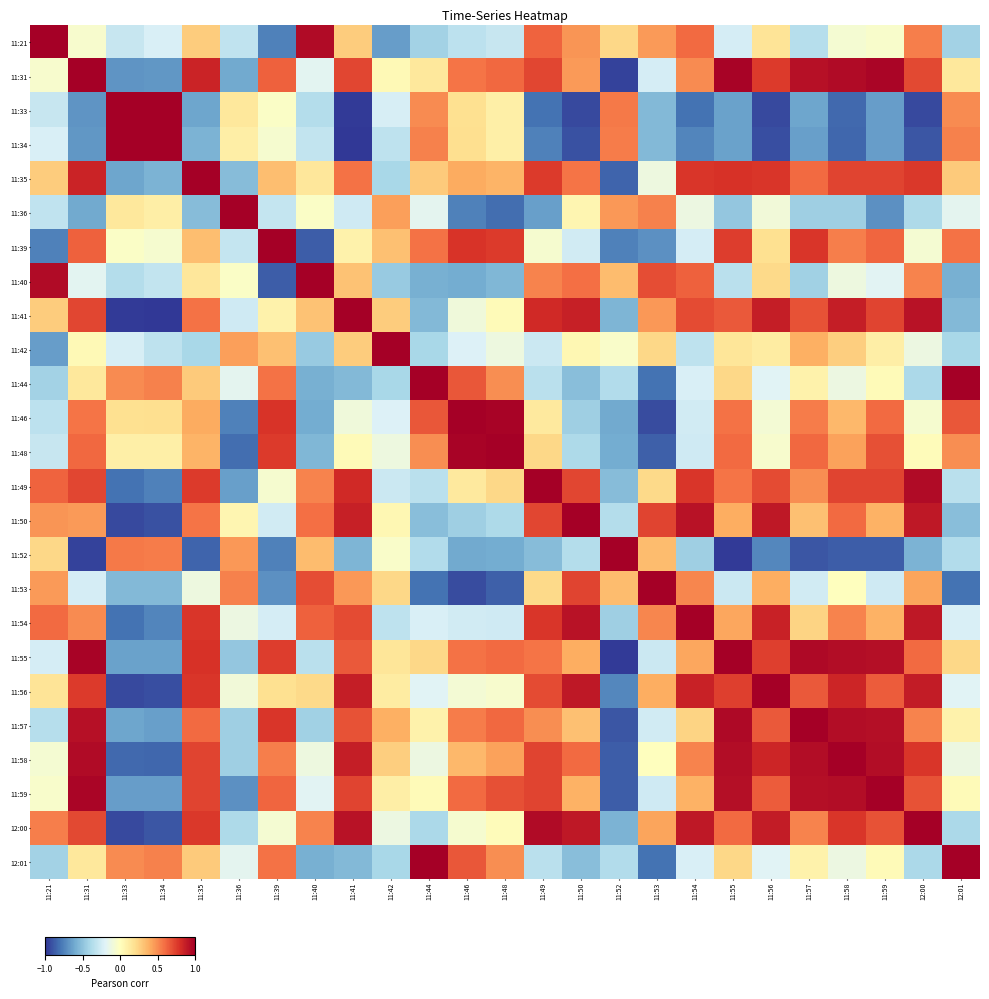

Reading left to right, extract all data points from this chart.

11:21: 11:21=1.0	11:31=-0.1	11:33=-0.3	11:34=-0.2	11:35=0.3	11:36=-0.3	11:39=-0.8	11:40=1.0	11:41=0.3	11:42=-0.7	11:44=-0.4	11:46=-0.3	11:48=-0.3	11:49=0.6	11:50=0.5	11:52=0.2	11:53=0.5	11:54=0.6	11:55=-0.2	11:56=0.2	11:57=-0.4	11:58=-0.1	11:59=-0.0	12:00=0.5	12:01=-0.4
11:31: 11:21=-0.1	11:31=1.0	11:33=-0.7	11:34=-0.7	11:35=0.8	11:36=-0.6	11:39=0.6	11:40=-0.2	11:41=0.7	11:42=0.0	11:44=0.1	11:46=0.6	11:48=0.6	11:49=0.7	11:50=0.5	11:52=-1.0	11:53=-0.2	11:54=0.5	11:55=1.0	11:56=0.8	11:57=0.9	11:58=1.0	11:59=1.0	12:00=0.7	12:01=0.1
11:33: 11:21=-0.3	11:31=-0.7	11:33=1.0	11:34=1.0	11:35=-0.6	11:36=0.1	11:39=-0.0	11:40=-0.4	11:41=-1.0	11:42=-0.2	11:44=0.5	11:46=0.2	11:48=0.1	11:49=-0.8	11:50=-0.9	11:52=0.6	11:53=-0.5	11:54=-0.8	11:55=-0.6	11:56=-0.9	11:57=-0.6	11:58=-0.8	11:59=-0.7	12:00=-0.9	12:01=0.5
11:34: 11:21=-0.2	11:31=-0.7	11:33=1.0	11:34=1.0	11:35=-0.6	11:36=0.1	11:39=-0.1	11:40=-0.3	11:41=-1.0	11:42=-0.3	11:44=0.5	11:46=0.2	11:48=0.1	11:49=-0.8	11:50=-0.9	11:52=0.5	11:53=-0.5	11:54=-0.7	11:55=-0.6	11:56=-0.9	11:57=-0.6	11:58=-0.8	11:59=-0.7	12:00=-0.9	12:01=0.5
11:35: 11:21=0.3	11:31=0.8	11:33=-0.6	11:34=-0.6	11:35=1.0	11:36=-0.5	11:39=0.3	11:40=0.2	11:41=0.6	11:42=-0.4	11:44=0.3	11:46=0.4	11:48=0.4	11:49=0.8	11:50=0.6	11:52=-0.8	11:53=-0.1	11:54=0.8	11:55=0.8	11:56=0.8	11:57=0.6	11:58=0.7	11:59=0.7	12:00=0.8	12:01=0.3
11:36: 11:21=-0.3	11:31=-0.6	11:33=0.1	11:34=0.1	11:35=-0.5	11:36=1.0	11:39=-0.3	11:40=-0.0	11:41=-0.3	11:42=0.4	11:44=-0.2	11:46=-0.8	11:48=-0.8	11:49=-0.6	11:50=0.1	11:52=0.5	11:53=0.5	11:54=-0.1	11:55=-0.5	11:56=-0.1	11:57=-0.4	11:58=-0.4	11:59=-0.7	12:00=-0.4	12:01=-0.2
11:39: 11:21=-0.8	11:31=0.6	11:33=-0.0	11:34=-0.1	11:35=0.3	11:36=-0.3	11:39=1.0	11:40=-0.9	11:41=0.1	11:42=0.3	11:44=0.6	11:46=0.8	11:48=0.8	11:49=-0.1	11:50=-0.3	11:52=-0.8	11:53=-0.7	11:54=-0.2	11:55=0.8	11:56=0.2	11:57=0.8	11:58=0.5	11:59=0.6	12:00=-0.1	12:01=0.6
11:40: 11:21=1.0	11:31=-0.2	11:33=-0.4	11:34=-0.3	11:35=0.2	11:36=-0.0	11:39=-0.9	11:40=1.0	11:41=0.3	11:42=-0.5	11:44=-0.6	11:46=-0.6	11:48=-0.6	11:49=0.5	11:50=0.6	11:52=0.3	11:53=0.7	11:54=0.6	11:55=-0.3	11:56=0.2	11:57=-0.4	11:58=-0.1	11:59=-0.2	12:00=0.5	12:01=-0.6
11:41: 11:21=0.3	11:31=0.7	11:33=-1.0	11:34=-1.0	11:35=0.6	11:36=-0.3	11:39=0.1	11:40=0.3	11:41=1.0	11:42=0.3	11:44=-0.5	11:46=-0.1	11:48=0.0	11:49=0.8	11:50=0.9	11:52=-0.6	11:53=0.5	11:54=0.7	11:55=0.7	11:56=0.9	11:57=0.7	11:58=0.9	11:59=0.7	12:00=0.9	12:01=-0.5
11:42: 11:21=-0.7	11:31=0.0	11:33=-0.2	11:34=-0.3	11:35=-0.4	11:36=0.4	11:39=0.3	11:40=-0.5	11:41=0.3	11:42=1.0	11:44=-0.4	11:46=-0.2	11:48=-0.1	11:49=-0.3	11:50=0.1	11:52=-0.0	11:53=0.2	11:54=-0.3	11:55=0.2	11:56=0.1	11:57=0.4	11:58=0.3	11:59=0.1	12:00=-0.1	12:01=-0.4
11:44: 11:21=-0.4	11:31=0.1	11:33=0.5	11:34=0.5	11:35=0.3	11:36=-0.2	11:39=0.6	11:40=-0.6	11:41=-0.5	11:42=-0.4	11:44=1.0	11:46=0.7	11:48=0.5	11:49=-0.3	11:50=-0.5	11:52=-0.4	11:53=-0.8	11:54=-0.2	11:55=0.2	11:56=-0.2	11:57=0.1	11:58=-0.1	11:59=0.0	12:00=-0.4	12:01=1.0
11:46: 11:21=-0.3	11:31=0.6	11:33=0.2	11:34=0.2	11:35=0.4	11:36=-0.8	11:39=0.8	11:40=-0.6	11:41=-0.1	11:42=-0.2	11:44=0.7	11:46=1.0	11:48=1.0	11:49=0.1	11:50=-0.4	11:52=-0.6	11:53=-0.9	11:54=-0.3	11:55=0.6	11:56=-0.1	11:57=0.5	11:58=0.4	11:59=0.6	12:00=-0.1	12:01=0.7
11:48: 11:21=-0.3	11:31=0.6	11:33=0.1	11:34=0.1	11:35=0.4	11:36=-0.8	11:39=0.8	11:40=-0.6	11:41=0.0	11:42=-0.1	11:44=0.5	11:46=1.0	11:48=1.0	11:49=0.2	11:50=-0.4	11:52=-0.6	11:53=-0.9	11:54=-0.3	11:55=0.6	11:56=-0.0	11:57=0.6	11:58=0.4	11:59=0.7	12:00=0.0	12:01=0.5
11:49: 11:21=0.6	11:31=0.7	11:33=-0.8	11:34=-0.8	11:35=0.8	11:36=-0.6	11:39=-0.1	11:40=0.5	11:41=0.8	11:42=-0.3	11:44=-0.3	11:46=0.1	11:48=0.2	11:49=1.0	11:50=0.7	11:52=-0.5	11:53=0.2	11:54=0.8	11:55=0.6	11:56=0.7	11:57=0.5	11:58=0.7	11:59=0.7	12:00=0.9	12:01=-0.3
11:50: 11:21=0.5	11:31=0.5	11:33=-0.9	11:34=-0.9	11:35=0.6	11:36=0.1	11:39=-0.3	11:40=0.6	11:41=0.9	11:42=0.1	11:44=-0.5	11:46=-0.4	11:48=-0.4	11:49=0.7	11:50=1.0	11:52=-0.4	11:53=0.7	11:54=0.9	11:55=0.4	11:56=0.9	11:57=0.3	11:58=0.6	11:59=0.4	12:00=0.9	12:01=-0.5
11:52: 11:21=0.2	11:31=-1.0	11:33=0.6	11:34=0.5	11:35=-0.8	11:36=0.5	11:39=-0.8	11:40=0.3	11:41=-0.6	11:42=-0.0	11:44=-0.4	11:46=-0.6	11:48=-0.6	11:49=-0.5	11:50=-0.4	11:52=1.0	11:53=0.3	11:54=-0.4	11:55=-1.0	11:56=-0.7	11:57=-0.9	11:58=-0.9	11:59=-0.9	12:00=-0.6	12:01=-0.4
11:53: 11:21=0.5	11:31=-0.2	11:33=-0.5	11:34=-0.5	11:35=-0.1	11:36=0.5	11:39=-0.7	11:40=0.7	11:41=0.5	11:42=0.2	11:44=-0.8	11:46=-0.9	11:48=-0.9	11:49=0.2	11:50=0.7	11:52=0.3	11:53=1.0	11:54=0.5	11:55=-0.3	11:56=0.4	11:57=-0.3	11:58=0.0	11:59=-0.3	12:00=0.4	12:01=-0.8
11:54: 11:21=0.6	11:31=0.5	11:33=-0.8	11:34=-0.7	11:35=0.8	11:36=-0.1	11:39=-0.2	11:40=0.6	11:41=0.7	11:42=-0.3	11:44=-0.2	11:46=-0.3	11:48=-0.3	11:49=0.8	11:50=0.9	11:52=-0.4	11:53=0.5	11:54=1.0	11:55=0.4	11:56=0.9	11:57=0.2	11:58=0.5	11:59=0.4	12:00=0.9	12:01=-0.2
11:55: 11:21=-0.2	11:31=1.0	11:33=-0.6	11:34=-0.6	11:35=0.8	11:36=-0.5	11:39=0.8	11:40=-0.3	11:41=0.7	11:42=0.2	11:44=0.2	11:46=0.6	11:48=0.6	11:49=0.6	11:50=0.4	11:52=-1.0	11:53=-0.3	11:54=0.4	11:55=1.0	11:56=0.7	11:57=1.0	11:58=0.9	11:59=0.9	12:00=0.6	12:01=0.2
11:56: 11:21=0.2	11:31=0.8	11:33=-0.9	11:34=-0.9	11:35=0.8	11:36=-0.1	11:39=0.2	11:40=0.2	11:41=0.9	11:42=0.1	11:44=-0.2	11:46=-0.1	11:48=-0.0	11:49=0.7	11:50=0.9	11:52=-0.7	11:53=0.4	11:54=0.9	11:55=0.7	11:56=1.0	11:57=0.7	11:58=0.8	11:59=0.7	12:00=0.9	12:01=-0.2
11:57: 11:21=-0.4	11:31=0.9	11:33=-0.6	11:34=-0.6	11:35=0.6	11:36=-0.4	11:39=0.8	11:40=-0.4	11:41=0.7	11:42=0.4	11:44=0.1	11:46=0.5	11:48=0.6	11:49=0.5	11:50=0.3	11:52=-0.9	11:53=-0.3	11:54=0.2	11:55=1.0	11:56=0.7	11:57=1.0	11:58=0.9	11:59=0.9	12:00=0.5	12:01=0.1
11:58: 11:21=-0.1	11:31=1.0	11:33=-0.8	11:34=-0.8	11:35=0.7	11:36=-0.4	11:39=0.5	11:40=-0.1	11:41=0.9	11:42=0.3	11:44=-0.1	11:46=0.4	11:48=0.4	11:49=0.7	11:50=0.6	11:52=-0.9	11:53=0.0	11:54=0.5	11:55=0.9	11:56=0.8	11:57=0.9	11:58=1.0	11:59=0.9	12:00=0.8	12:01=-0.1
11:59: 11:21=-0.0	11:31=1.0	11:33=-0.7	11:34=-0.7	11:35=0.7	11:36=-0.7	11:39=0.6	11:40=-0.2	11:41=0.7	11:42=0.1	11:44=0.0	11:46=0.6	11:48=0.7	11:49=0.7	11:50=0.4	11:52=-0.9	11:53=-0.3	11:54=0.4	11:55=0.9	11:56=0.7	11:57=0.9	11:58=0.9	11:59=1.0	12:00=0.7	12:01=0.0
12:00: 11:21=0.5	11:31=0.7	11:33=-0.9	11:34=-0.9	11:35=0.8	11:36=-0.4	11:39=-0.1	11:40=0.5	11:41=0.9	11:42=-0.1	11:44=-0.4	11:46=-0.1	11:48=0.0	11:49=0.9	11:50=0.9	11:52=-0.6	11:53=0.4	11:54=0.9	11:55=0.6	11:56=0.9	11:57=0.5	11:58=0.8	11:59=0.7	12:00=1.0	12:01=-0.4
12:01: 11:21=-0.4	11:31=0.1	11:33=0.5	11:34=0.5	11:35=0.3	11:36=-0.2	11:39=0.6	11:40=-0.6	11:41=-0.5	11:42=-0.4	11:44=1.0	11:46=0.7	11:48=0.5	11:49=-0.3	11:50=-0.5	11:52=-0.4	11:53=-0.8	11:54=-0.2	11:55=0.2	11:56=-0.2	11:57=0.1	11:58=-0.1	11:59=0.0	12:00=-0.4	12:01=1.0